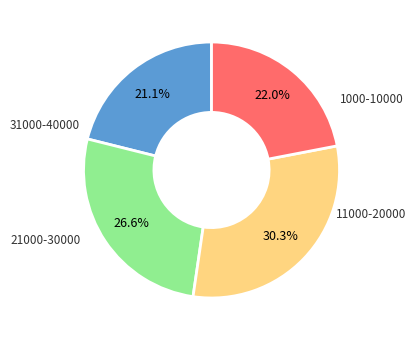

Does any single category account for the majority?

No